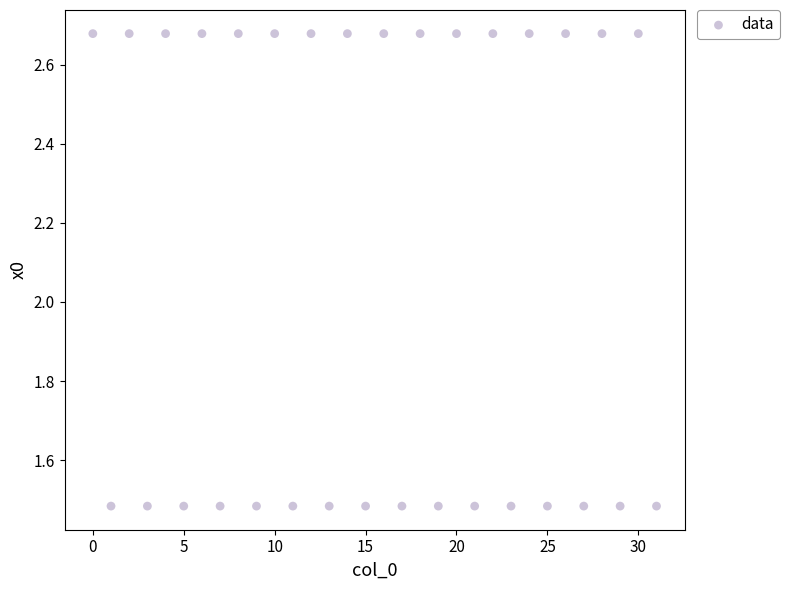

What is the range of Y values (max minus min)?

1.2